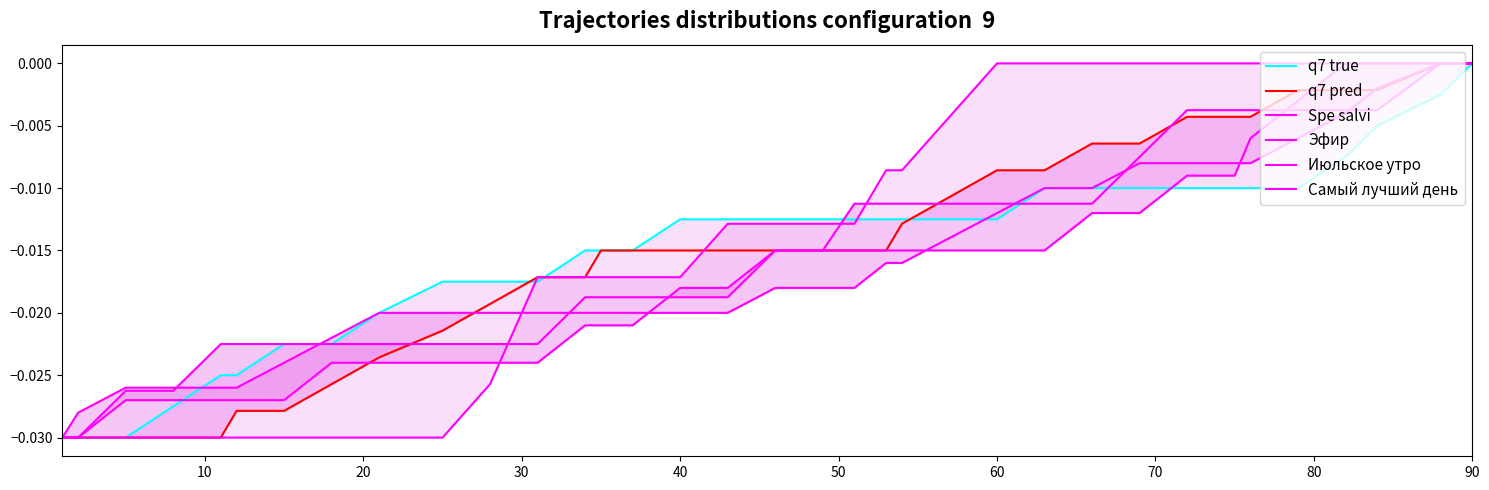

How many Эфир values are between 0 and 1?

4